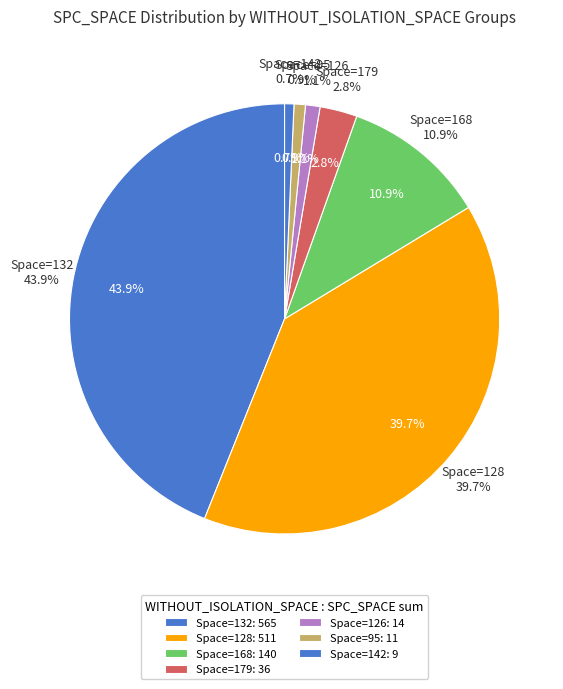

Combined, do 95 and 132 account for over 50%?

No